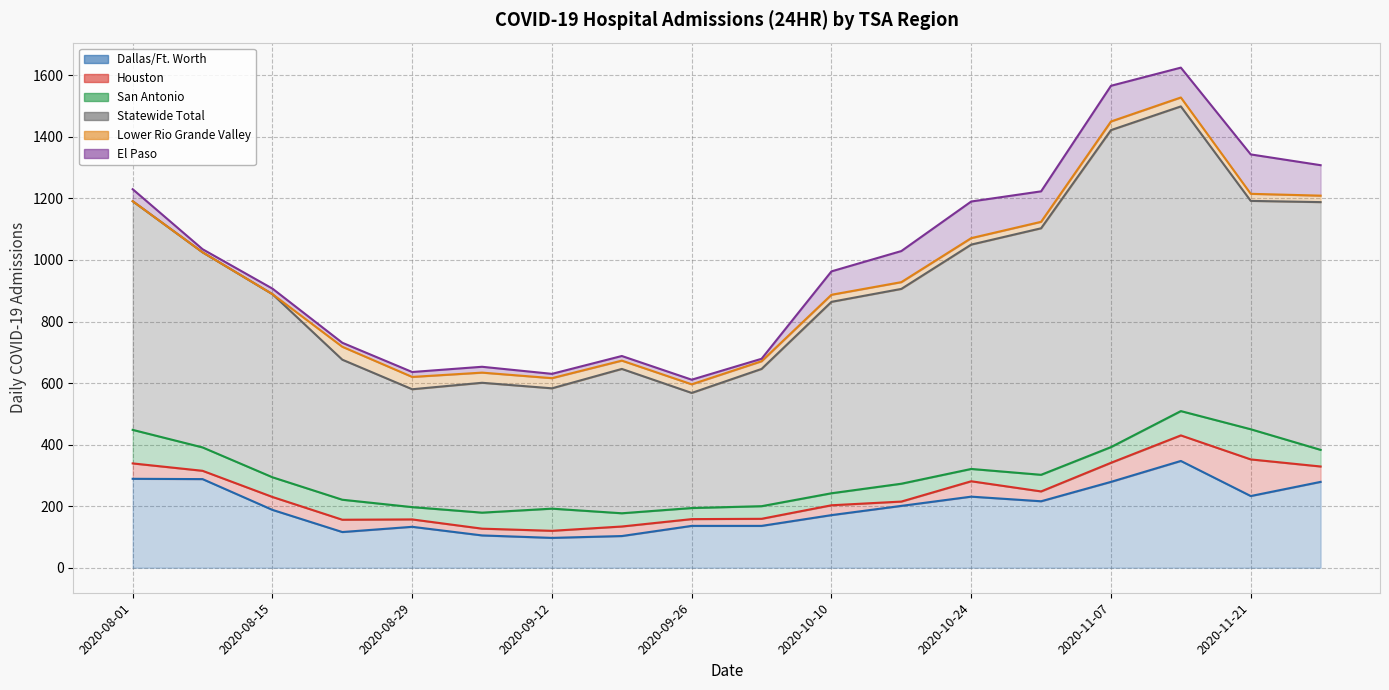

What is the total value across all series at 2020-08-08?

1035